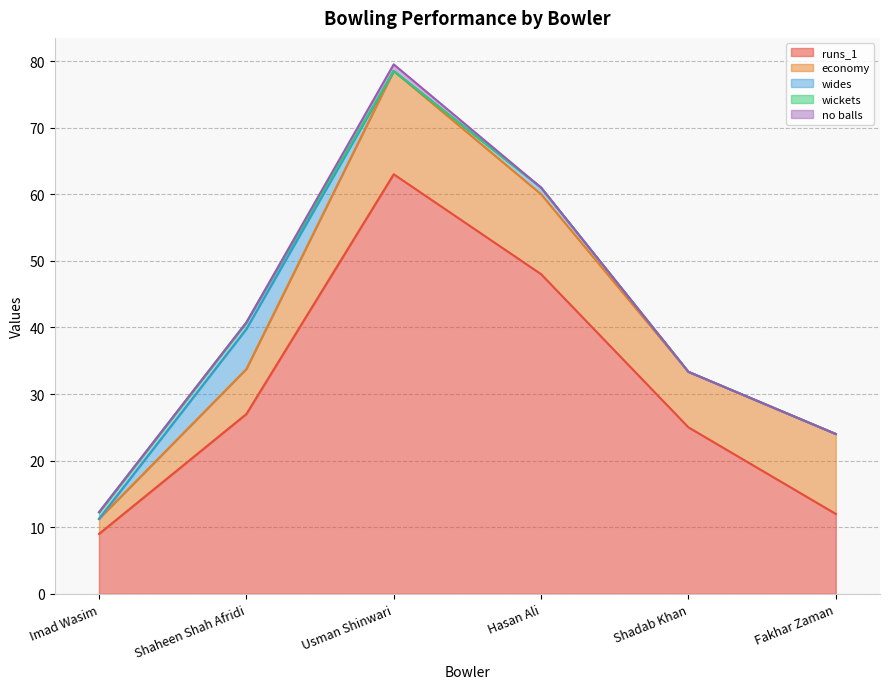

How many values in the no balls series exceed 0?

1